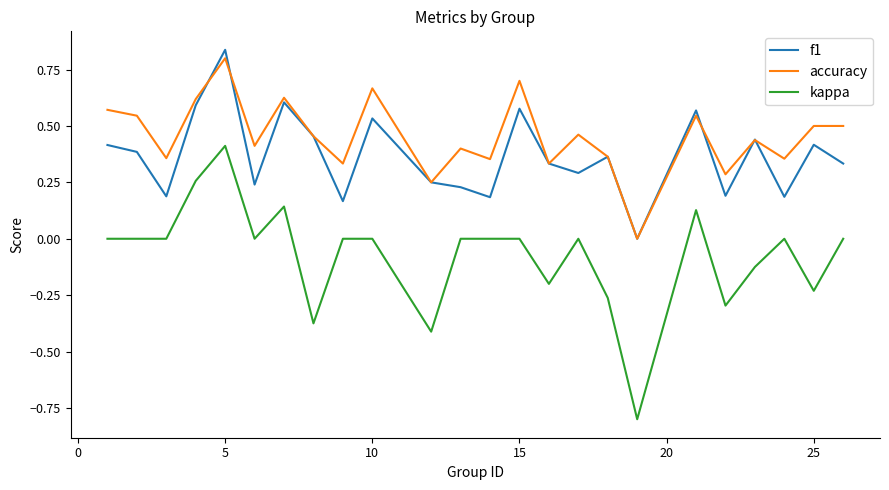

How many accuracy values are between 0 and 1?

24